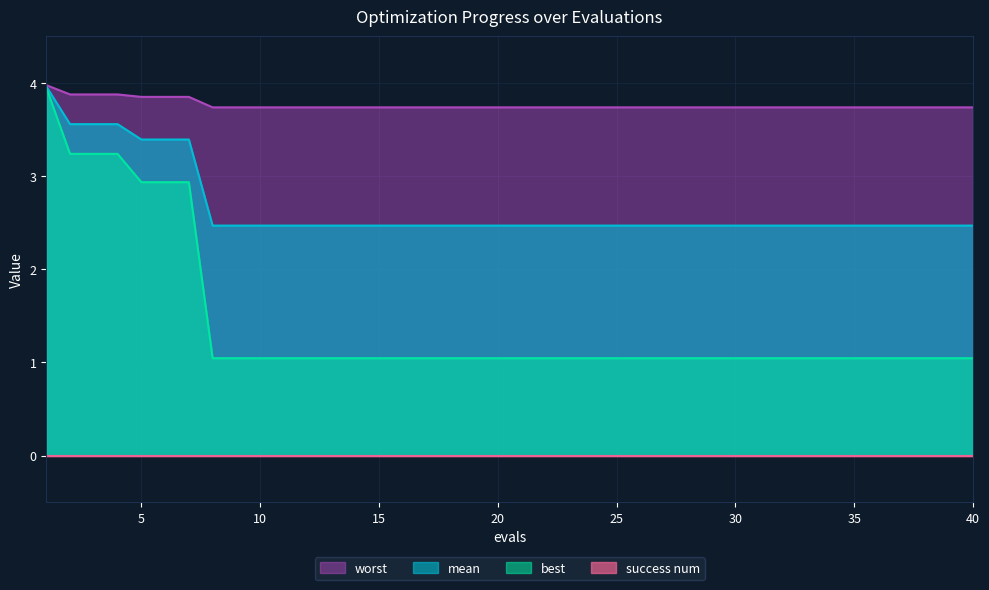

The value of mean at 13 is 1.7. True or false?

False